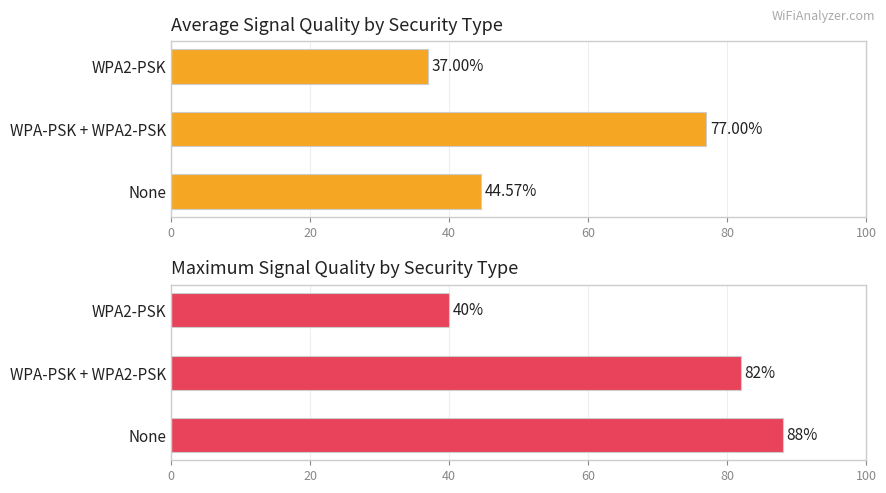

Between None and WPA-PSK + WPA2-PSK, which is larger?

WPA-PSK + WPA2-PSK